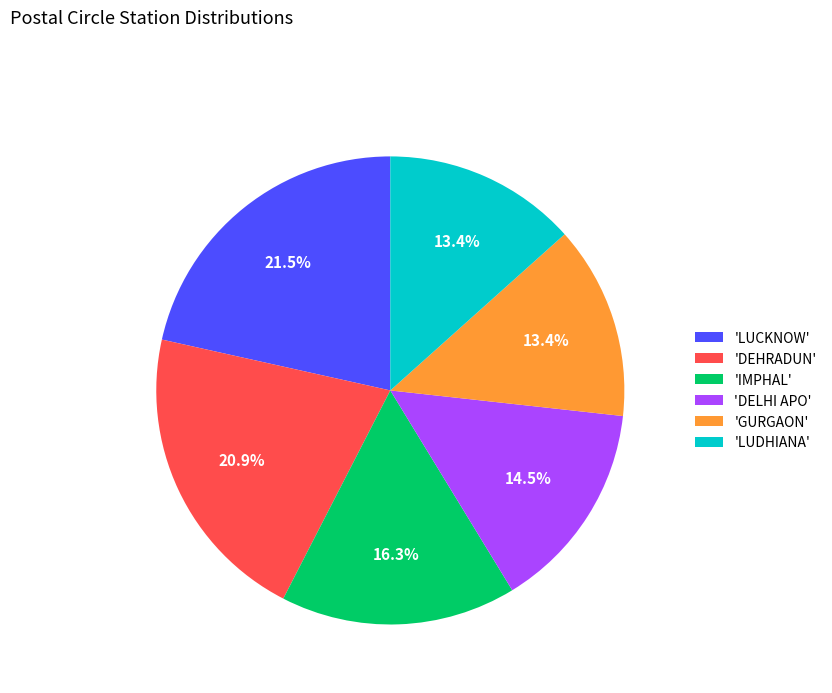

Is the sum of 'GURGAON' and 'DEHRADUN' greater than half?

No